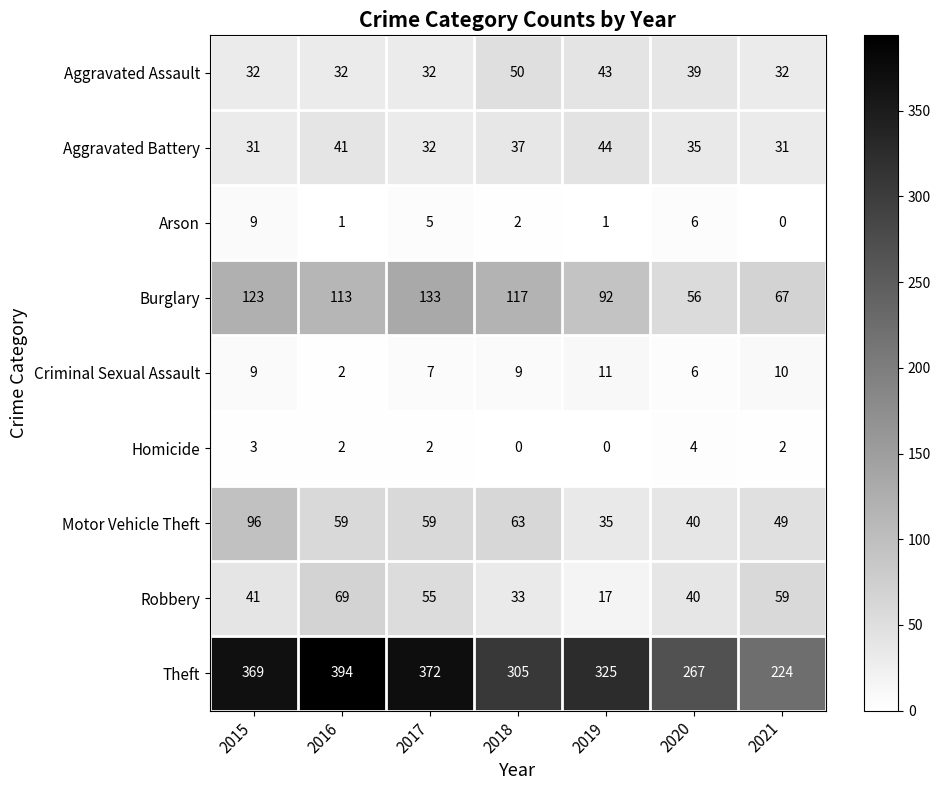

What is the total value across all series at 2019?

568